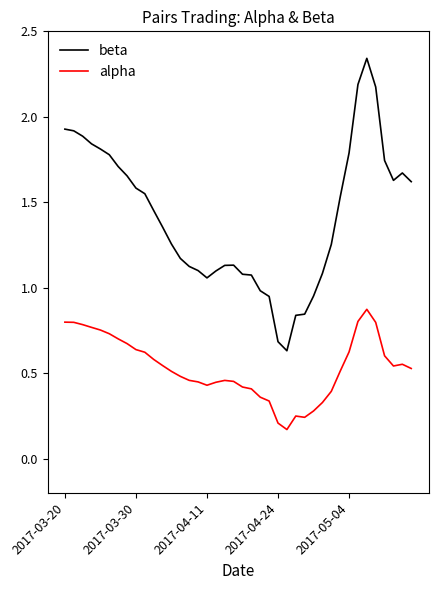

List the series in order of their overall mean, highest first.

beta, alpha